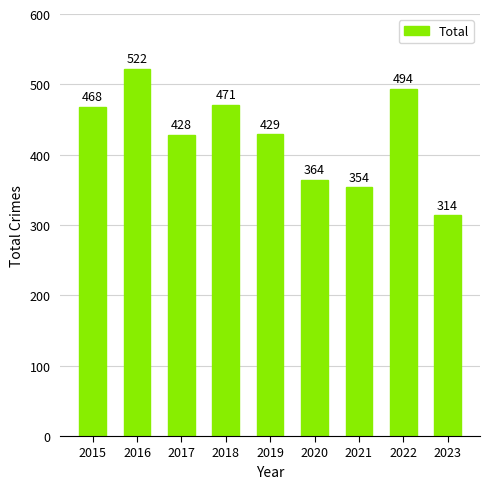

What is the change in value from 2018 to 2021?

-117